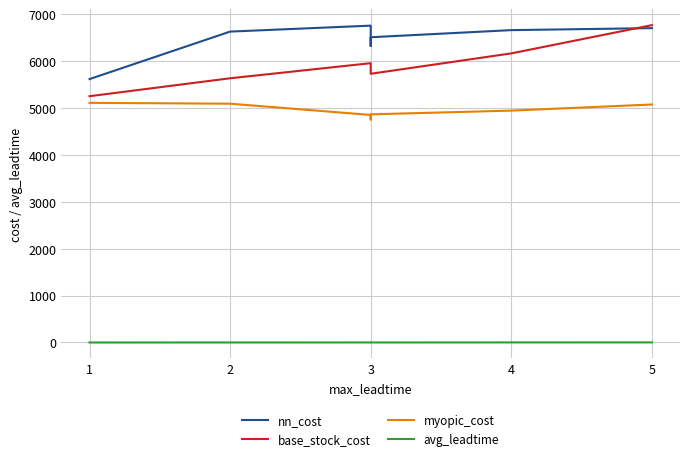

Is the value of myopic_cost at 4 greater than the value of avg_leadtime at 3?

Yes